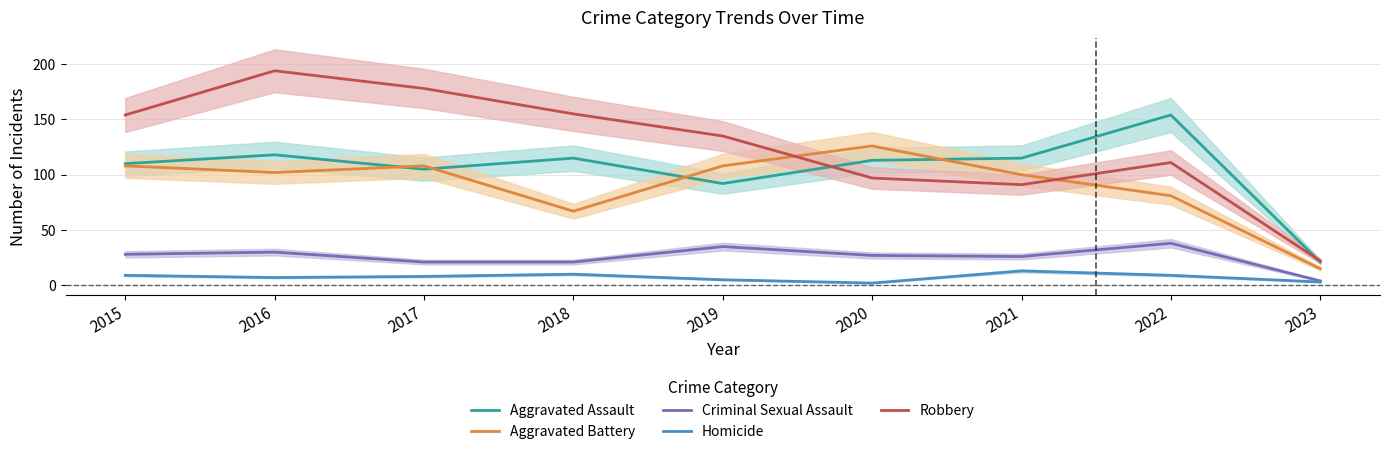

True or false: Robbery has a value of 155 at 2018.

True